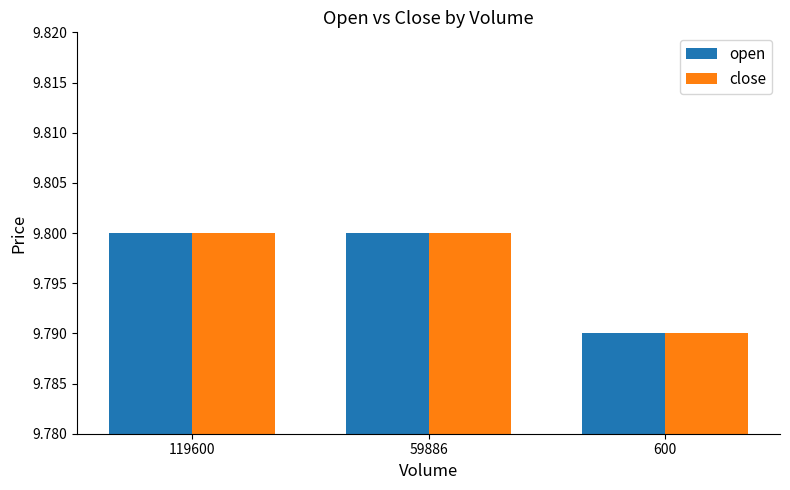

Where is close nearest to the value 9?

600